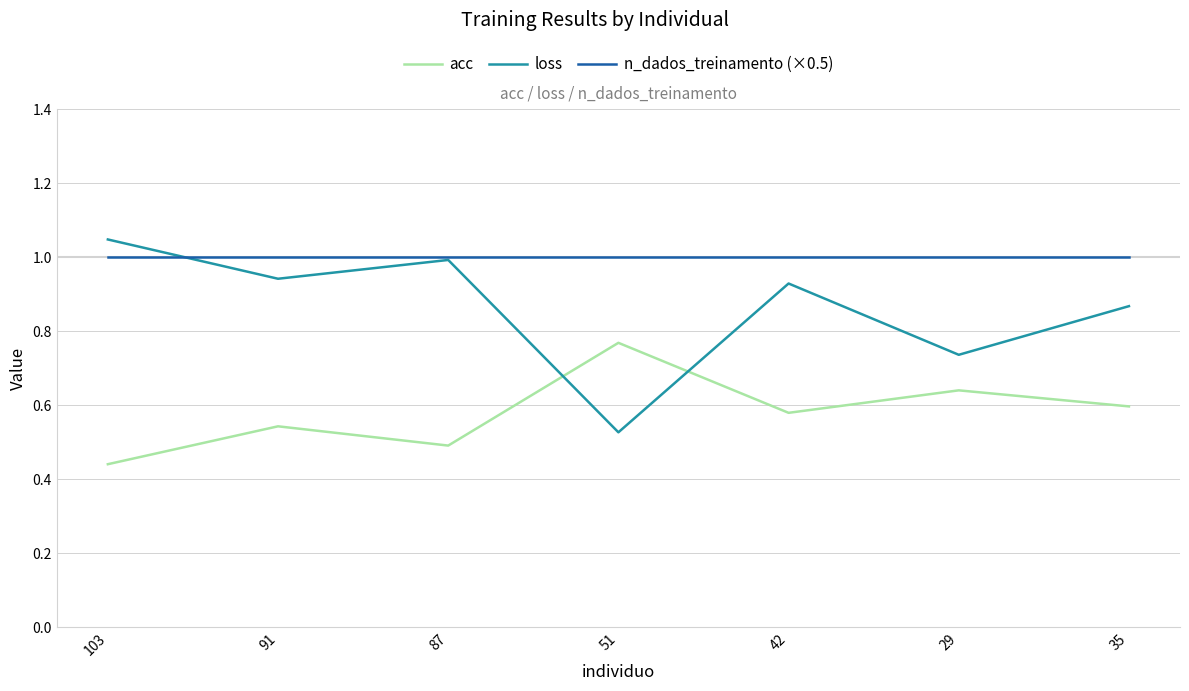

Which series has the widest spread of values?

loss